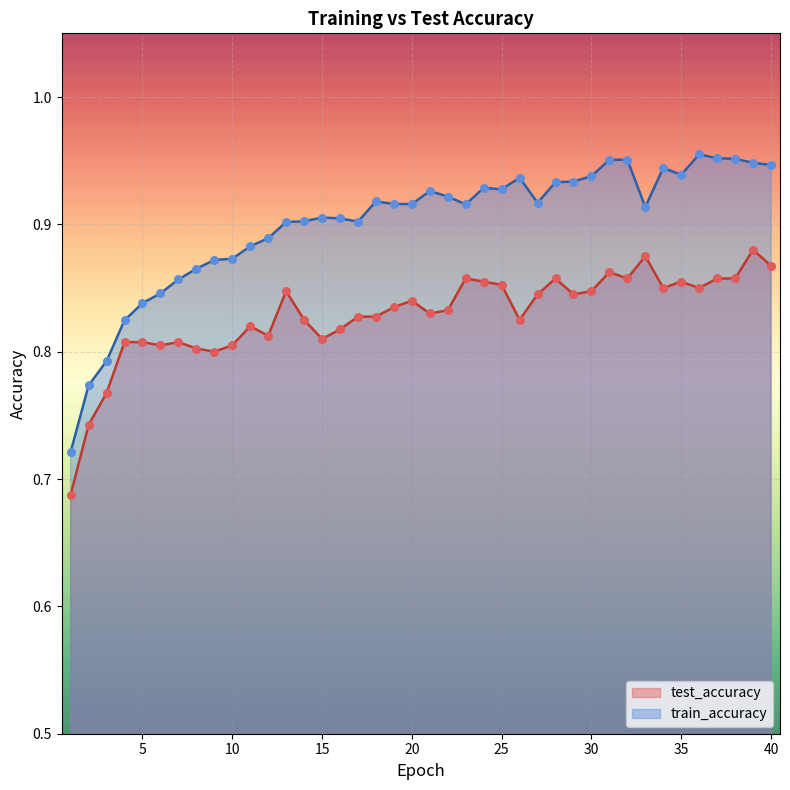

What is the total value across all series at 32?

1.8